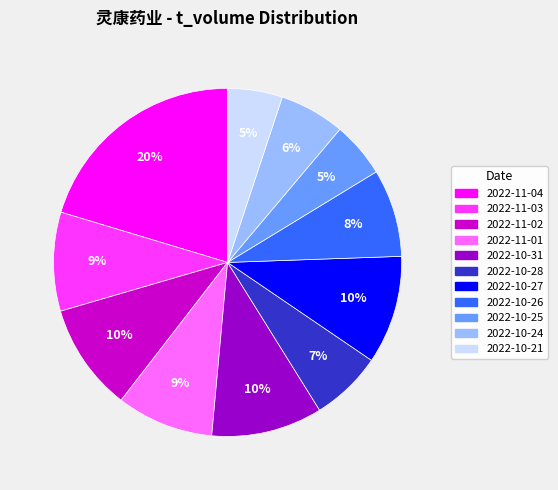

What percentage is the 2022-11-01 slice, to the nearest percent?

9%